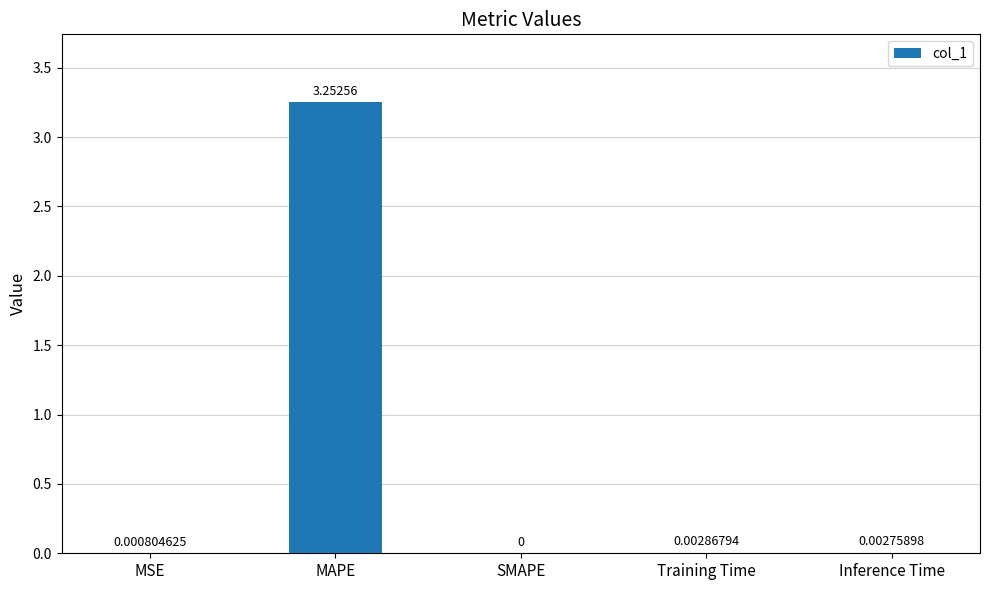

Which has a higher value, Inference Time or SMAPE?

Inference Time